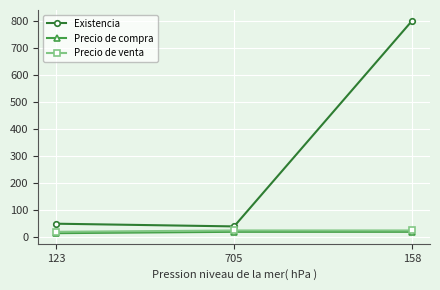

Reading right to left, extract all data points from this chart.

Existencia: 800	40	50
Precio de compra: 20	20	15
Precio de venta: 25	25	20